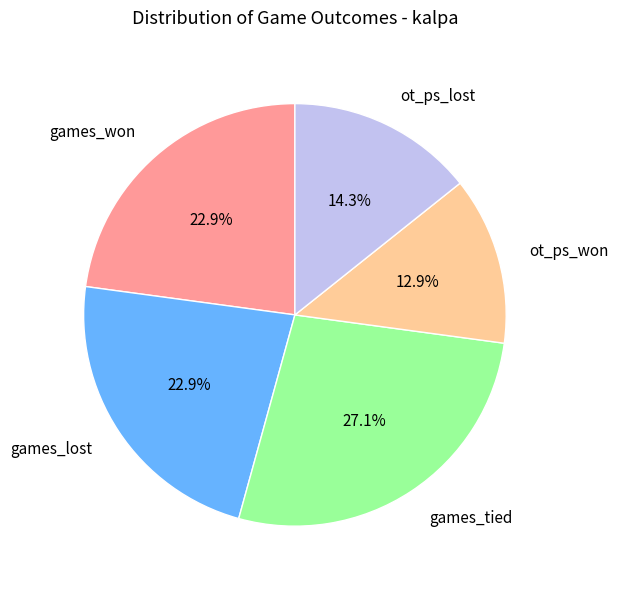

To the nearest percent, what portion does ot_ps_lost represent?

14%